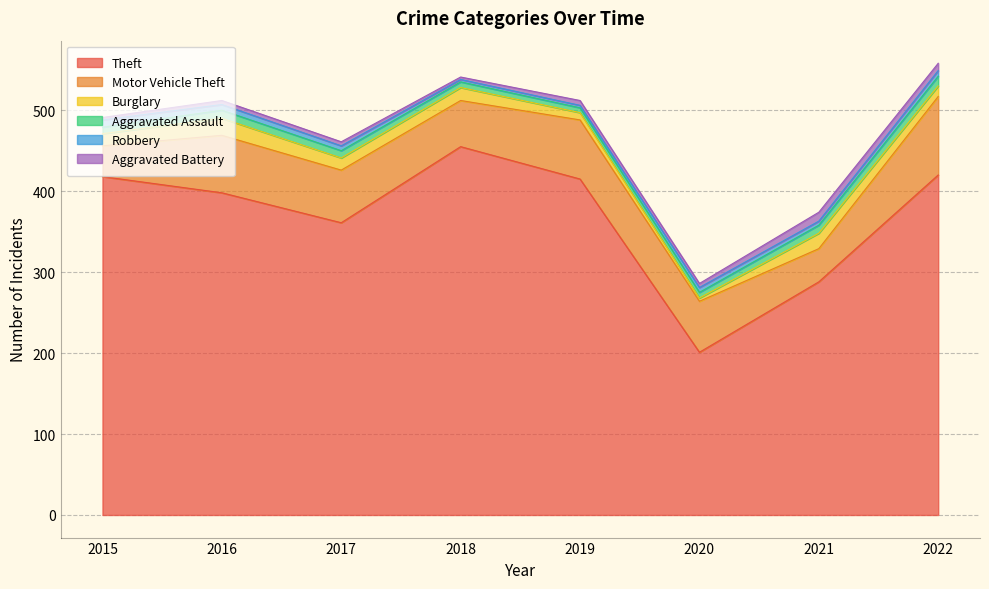

What is the lowest value of the Robbery series?

3